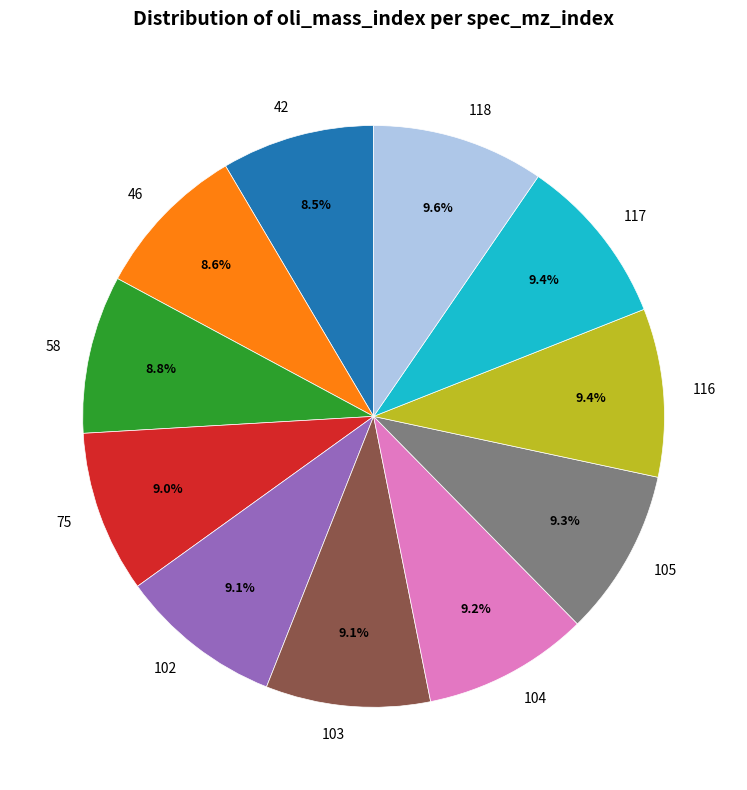

Approximately how many times larger is the value at 116 compared to 105?

1.0